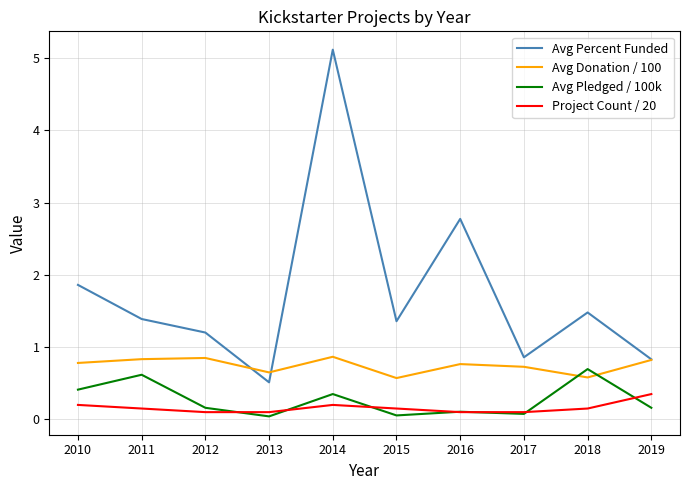

What is the difference between the maximum and second lowest values in the Avg Pledged / 100k series?

0.6